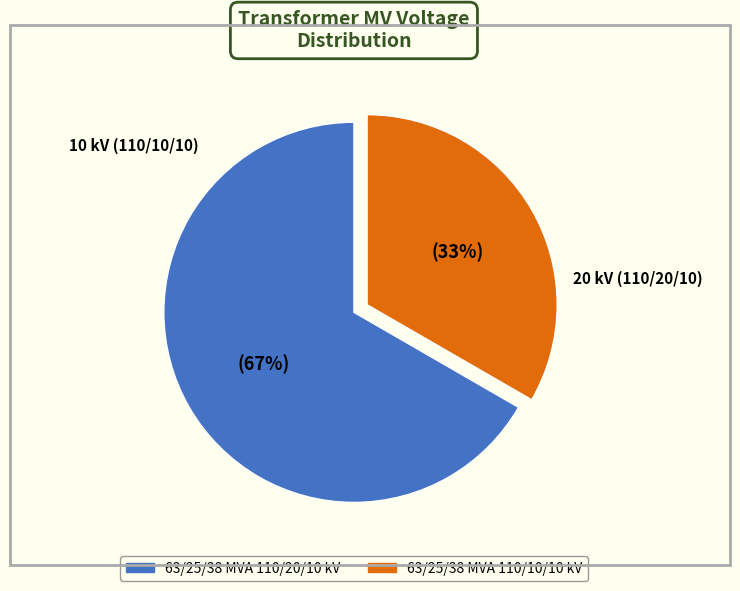

Combined, do 63/25/38 MVA 110/10/10 kV and 63/25/38 MVA 110/20/10 kV account for over 50%?

Yes